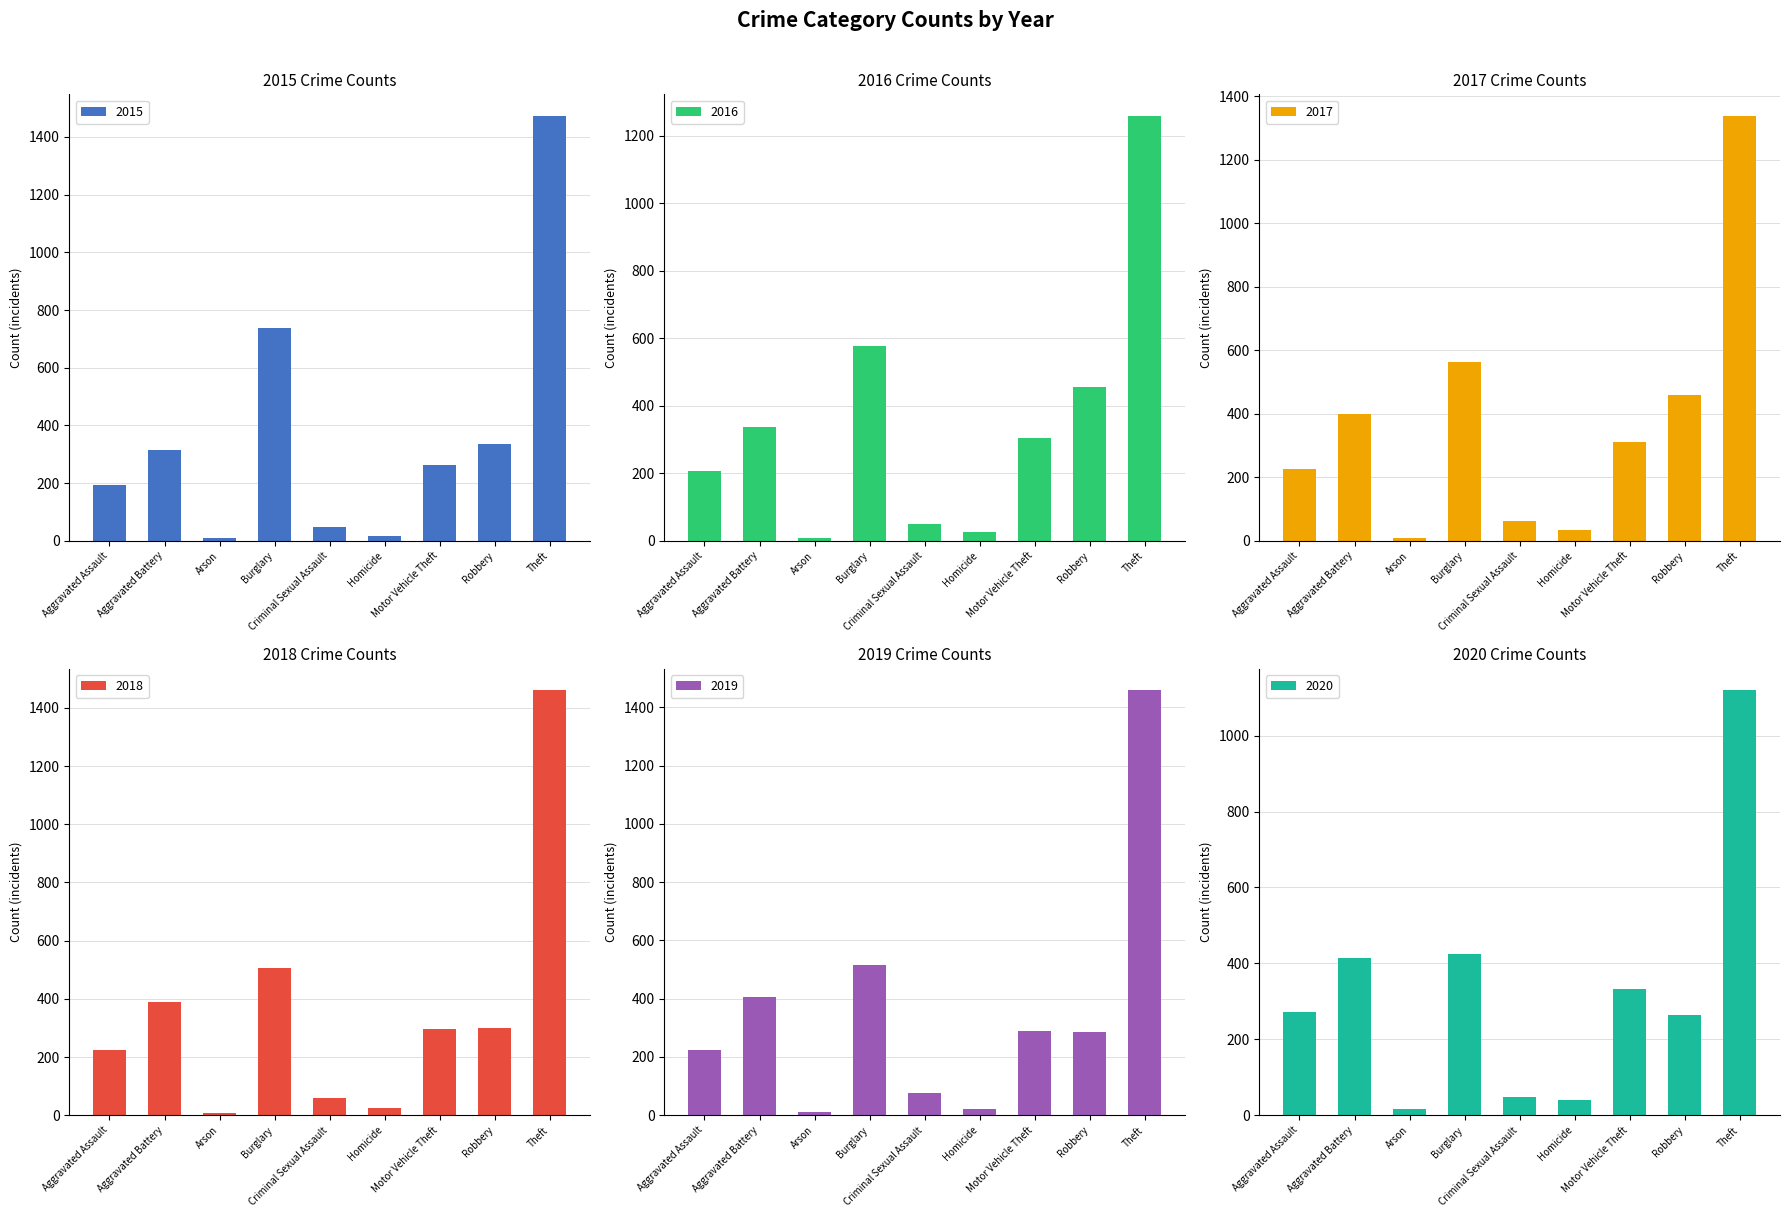

Which series has the widest spread of values?

2015